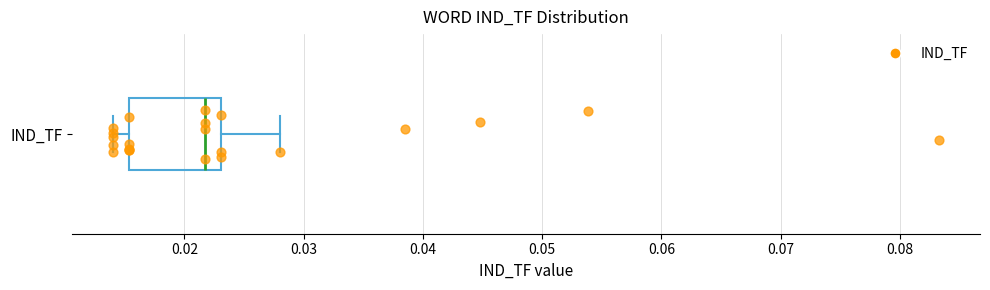

Transcribe this box plot: give where the median line is, the range the box spans, and where the two whiskers end, as read against the x-axis. The values are not printed on the chart, so give them approximately, as read against the axis.

median 0.022, box 0.015 to 0.023, whiskers 0.014 to 0.028